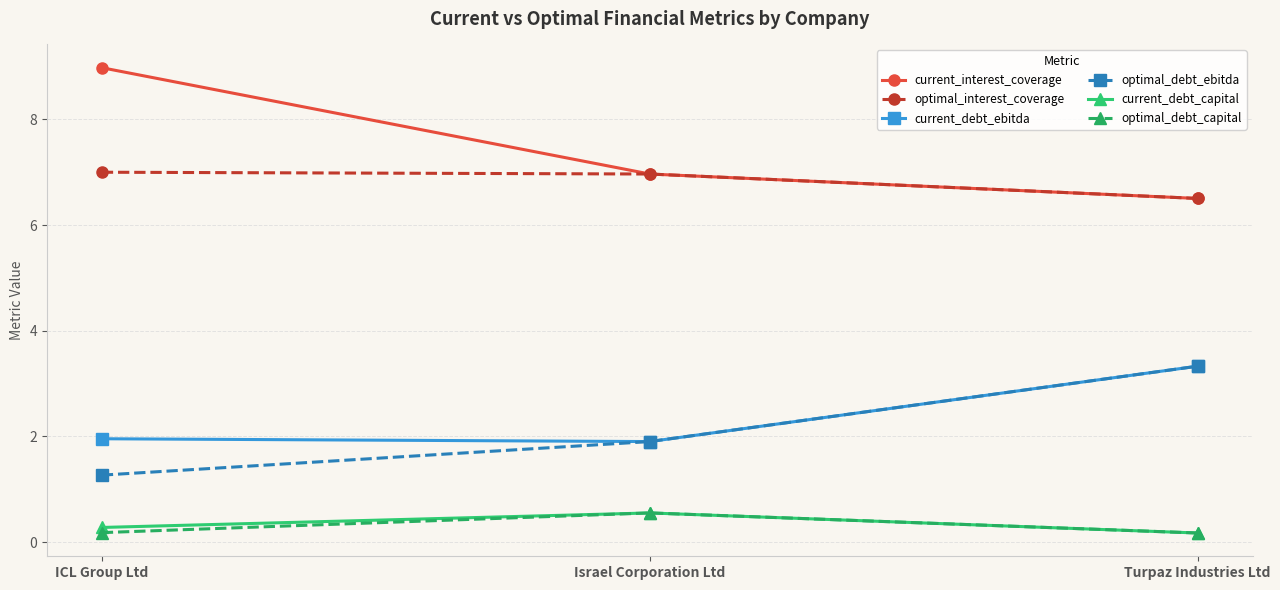

What is the difference between the maximum and minimum values in the optimal_debt_capital series?

0.4